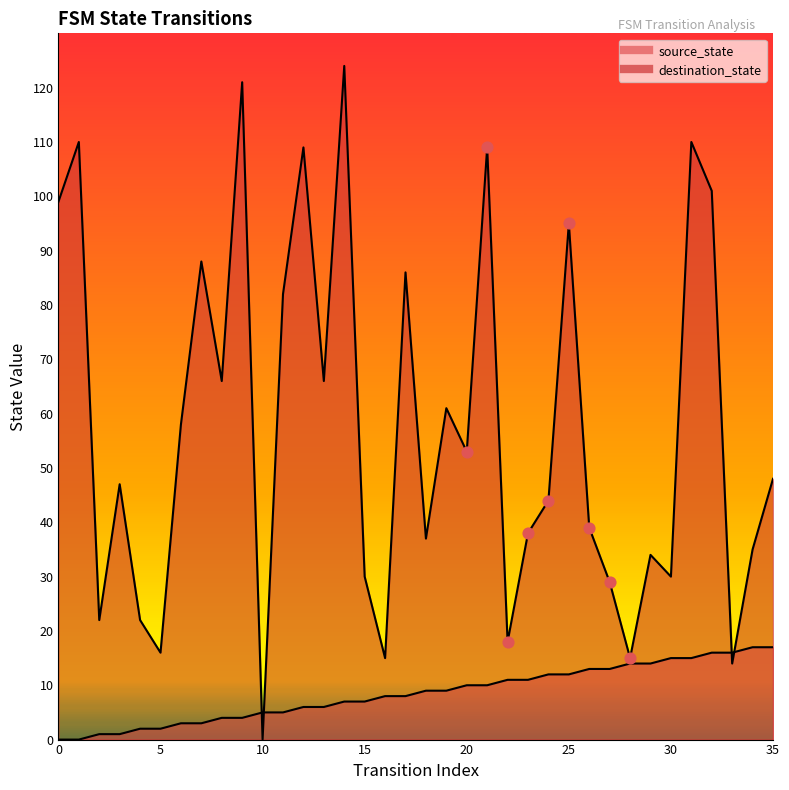

Which series has the largest total across all categories?

destination_state